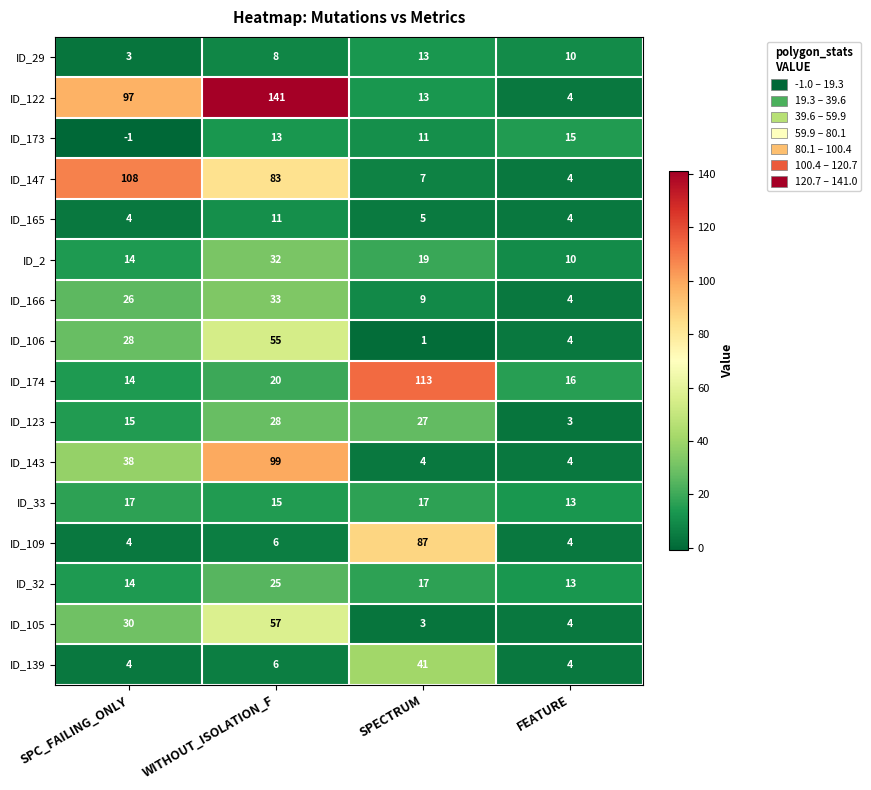

Which series changed the most between SPC_FAILING_ONLY and WITHOUT_ISOLATION_F?

ID_143